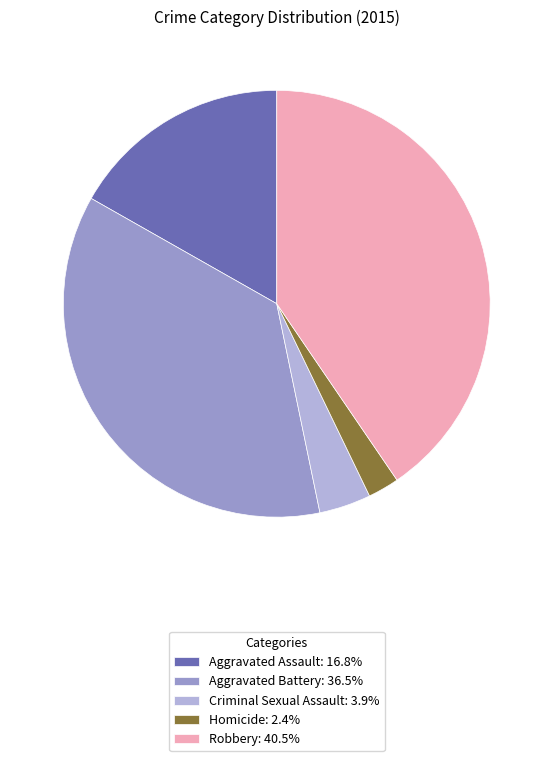

Approximately how many times larger is the value at Criminal Sexual Assault: 3.9% compared to Homicide: 2.4%?

1.7